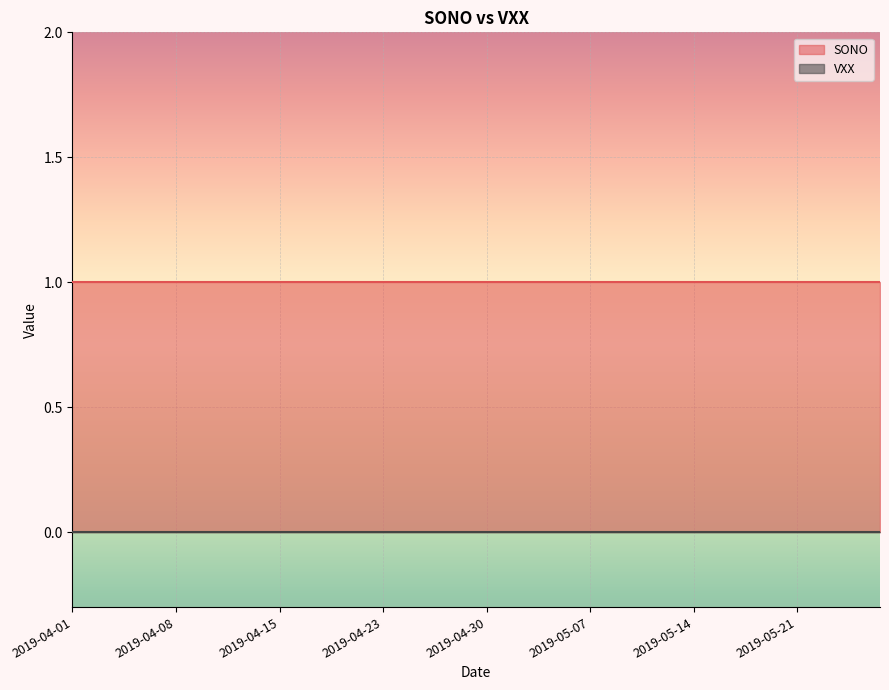

What is the label of the 9th point from the right?

2019-05-15